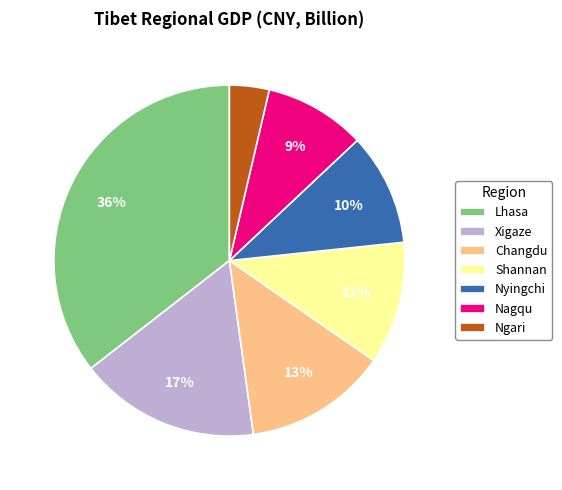

To the nearest percent, what is the average slice percentage?

14%